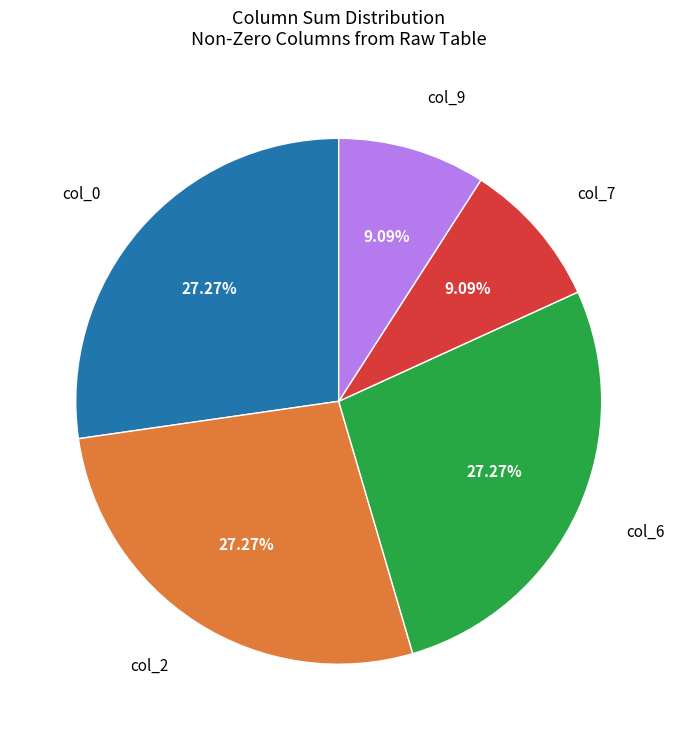

Is there any slice that represents more than half of the pie?

No